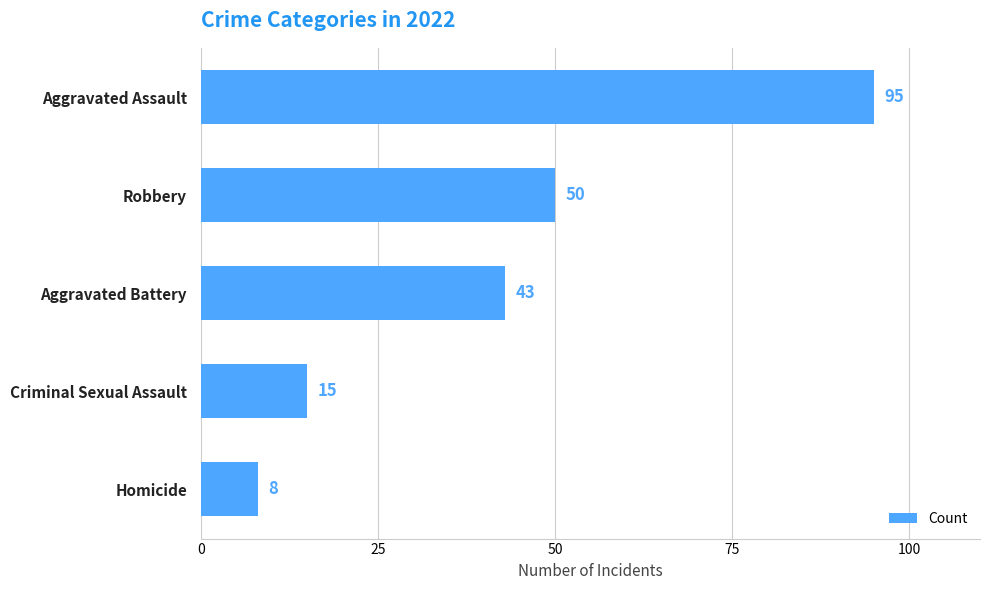

Approximately how many times larger is the value at Criminal Sexual Assault compared to Homicide?

1.9